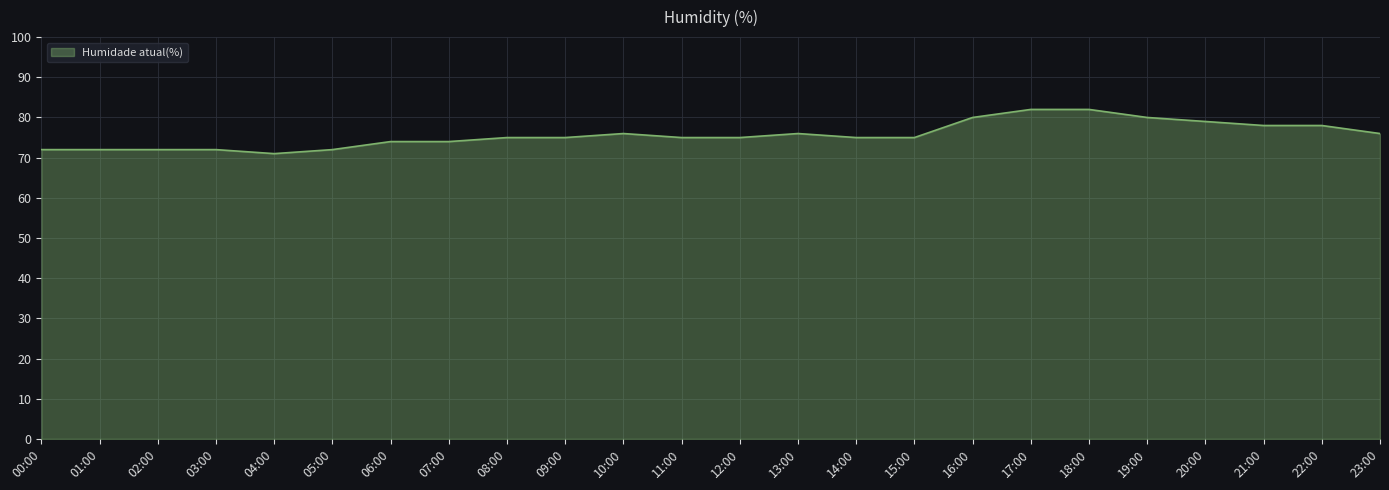

What position from the left is 18:00?

19